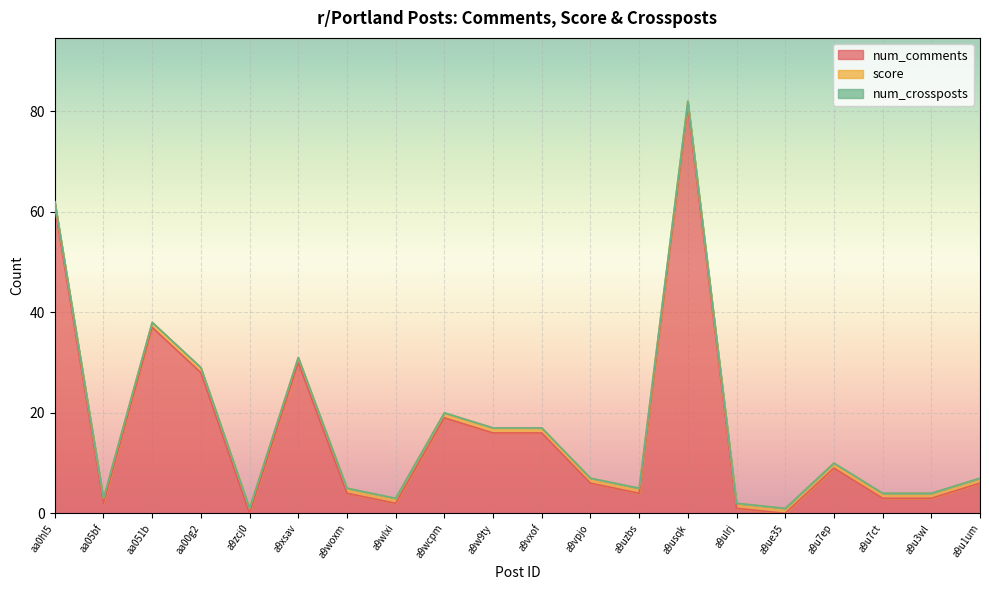

Rank the series at a9vpjo from lowest to highest value.

num_crossposts, score, num_comments